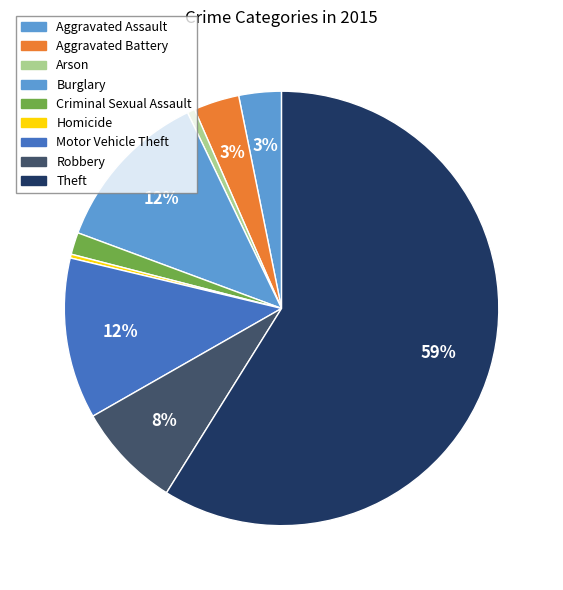

What is the change in value from Criminal Sexual Assault to Robbery?

+110